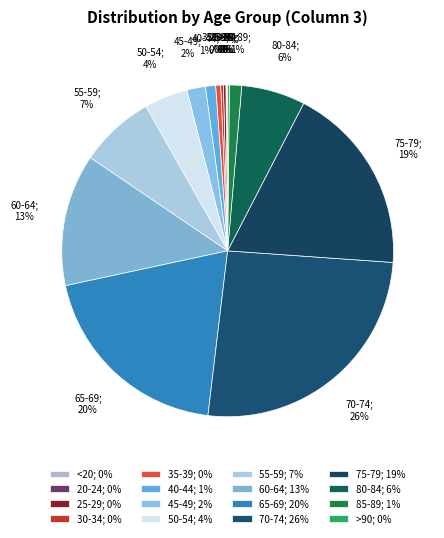

Is 60-64; 13% the majority of the pie?

No